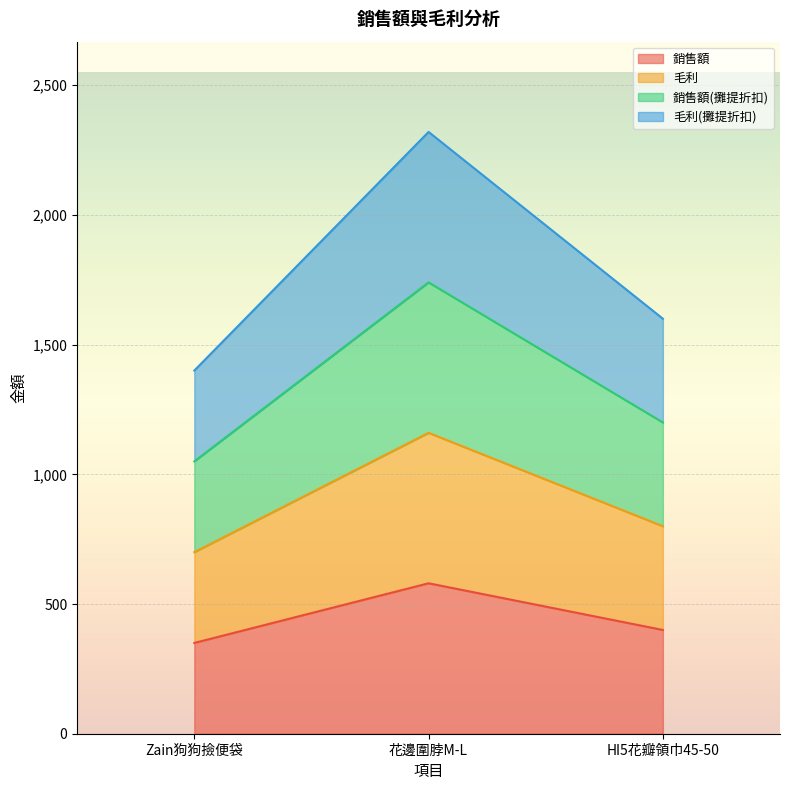

List the series in order of their peak value, lowest first.

銷售額, 毛利, 銷售額(攤提折扣), 毛利(攤提折扣)